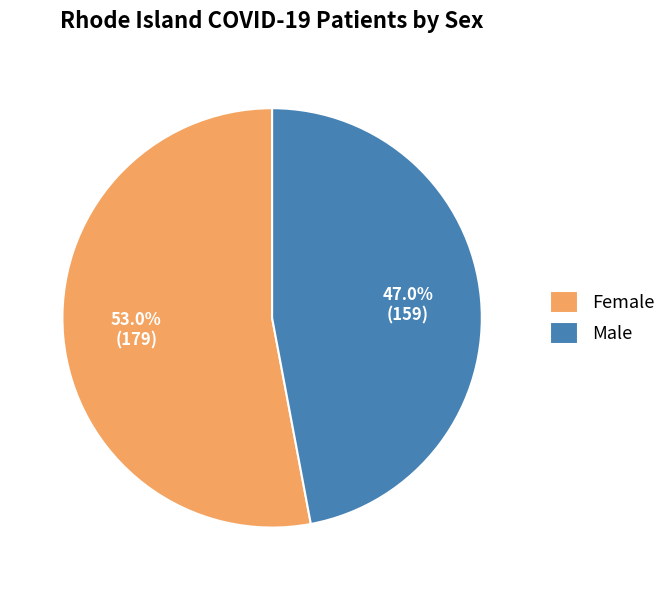

What is the majority slice?

Female